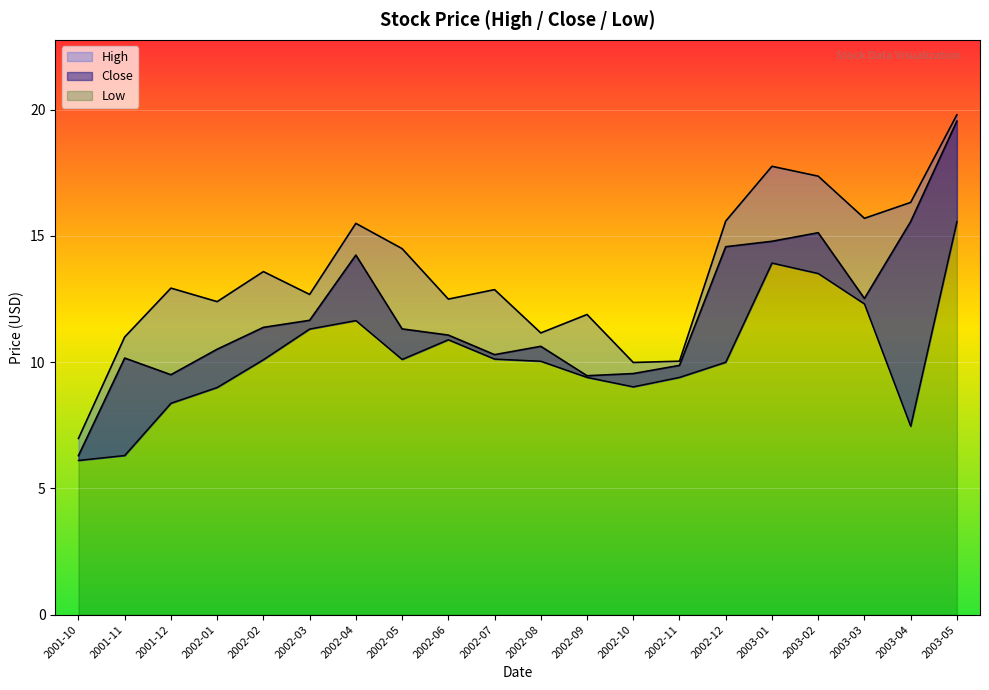

List the series in order of their overall mean, lowest first.

Low, Close, High